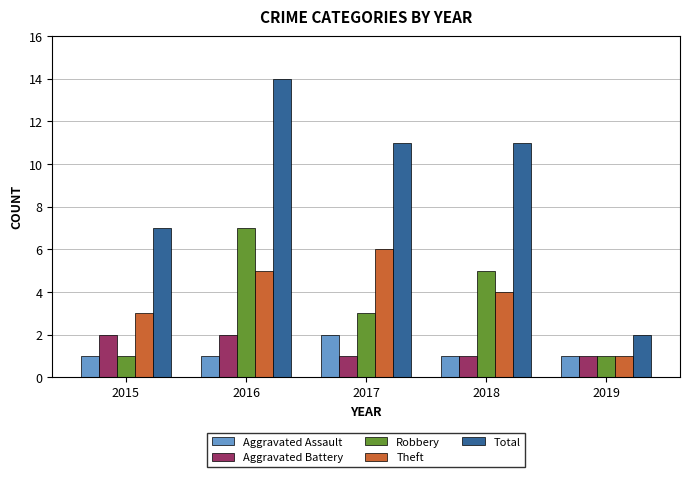

The Aggravated Battery series shows 2 at 2015. True or false?

True